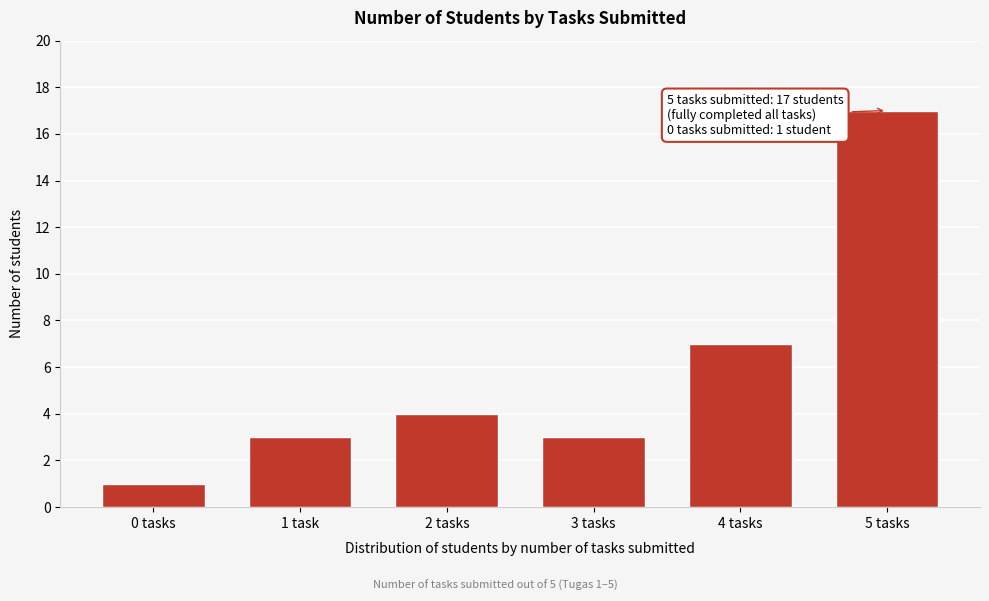

Reading left to right, transcribe all the data shown in this chart.

0 tasks=1	1 task=3	2 tasks=4	3 tasks=3	4 tasks=7	5 tasks=17